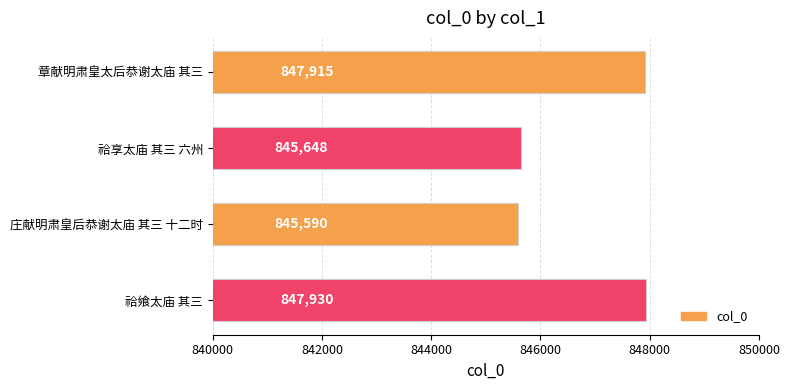

What is the change in value from 章献明肃皇太后恭谢太庙 其三 to 祫享太庙 其三 六州?

-2267